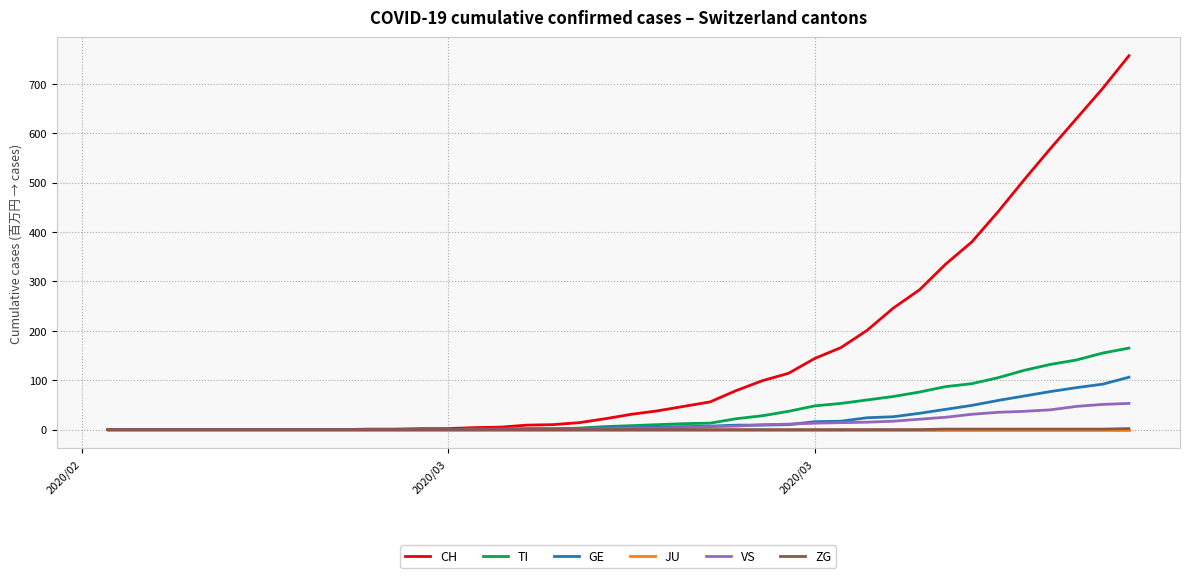

Which series has the largest total across all categories?

CH